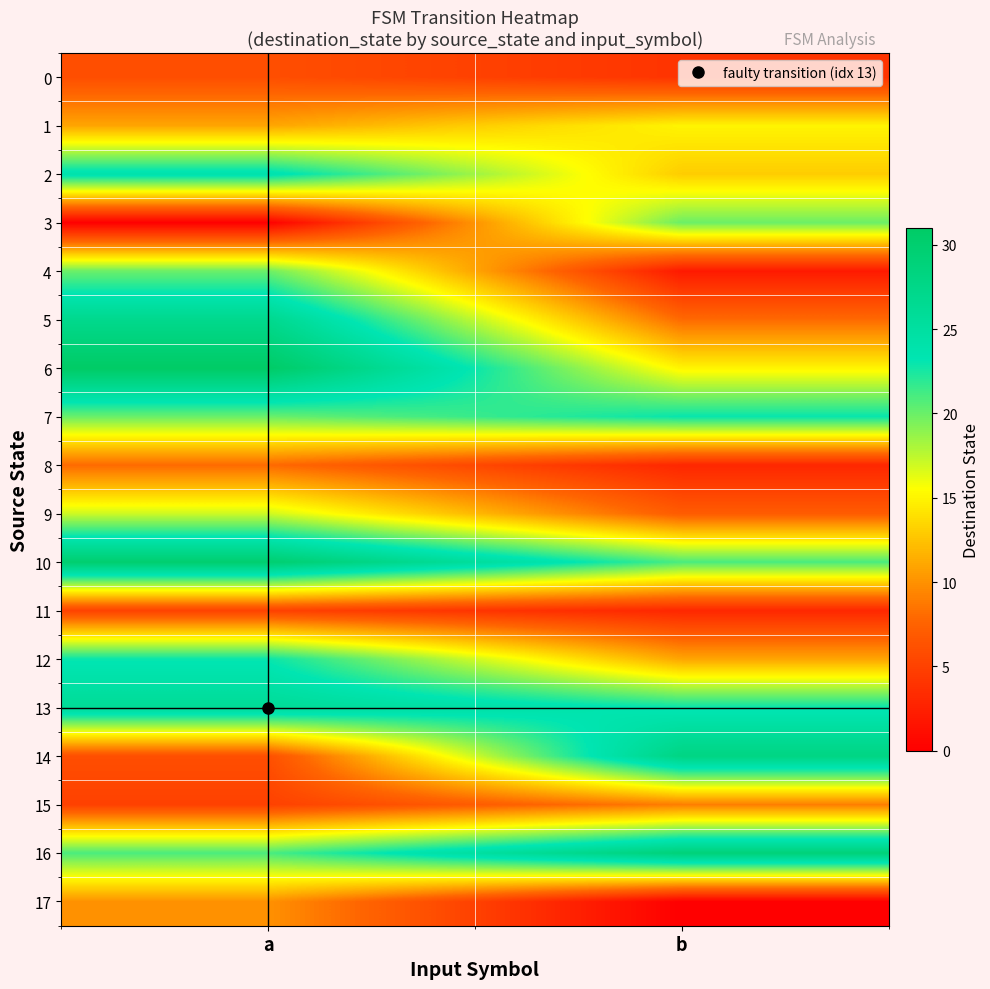

List the series in order of their peak value, highest first.

6, 10, 16, 14, 5, 13, 2, 7, 12, 3, 4, 9, 1, 17, 15, 8, 0, 11